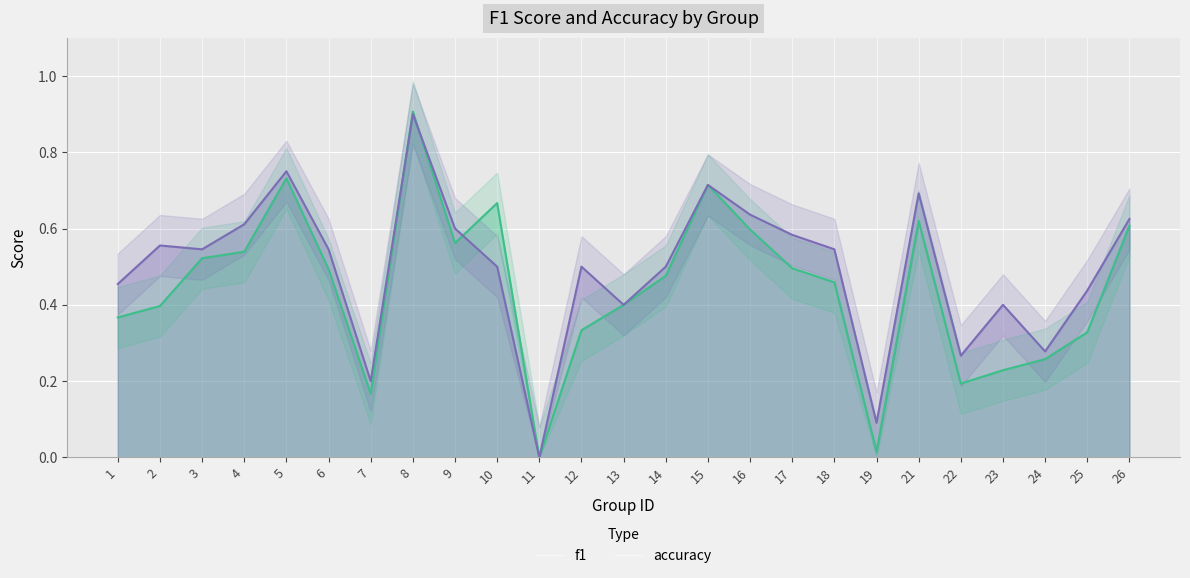

How many lines are shown in the chart?

2